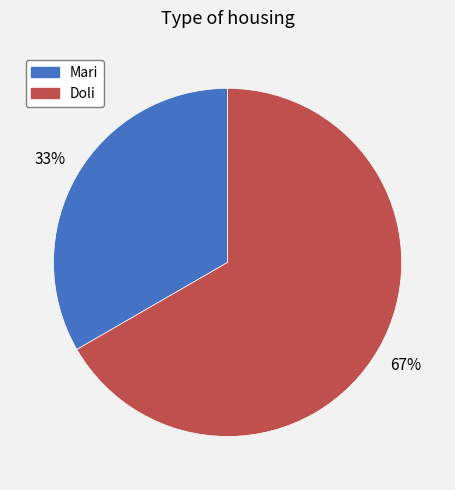

To the nearest percent, what is the average slice percentage?

50%